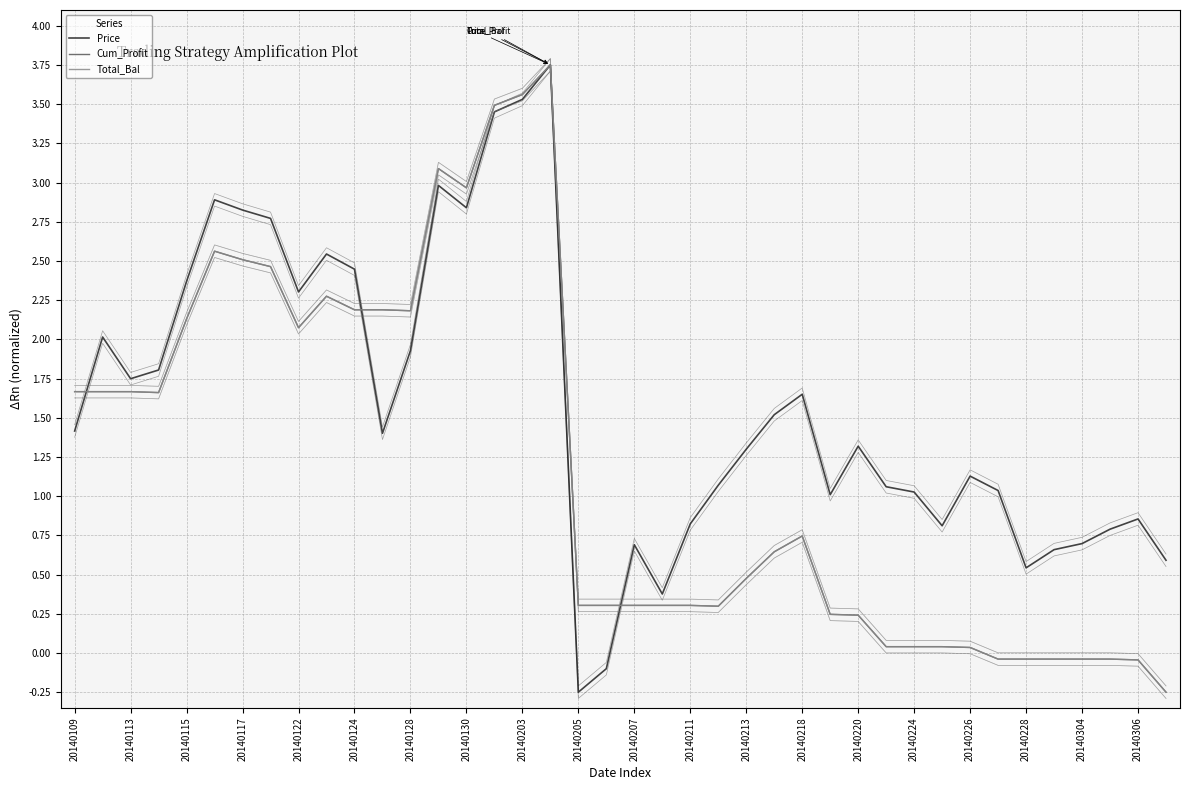

Does the chart have visible grid lines?

Yes